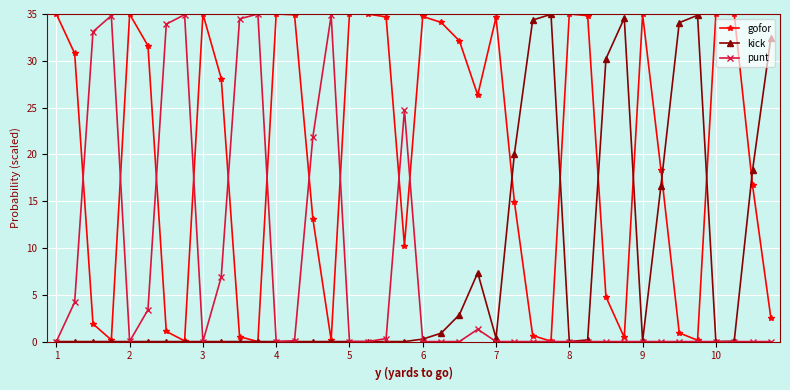

True or false: kick has more than 2 interior local peaks.

True